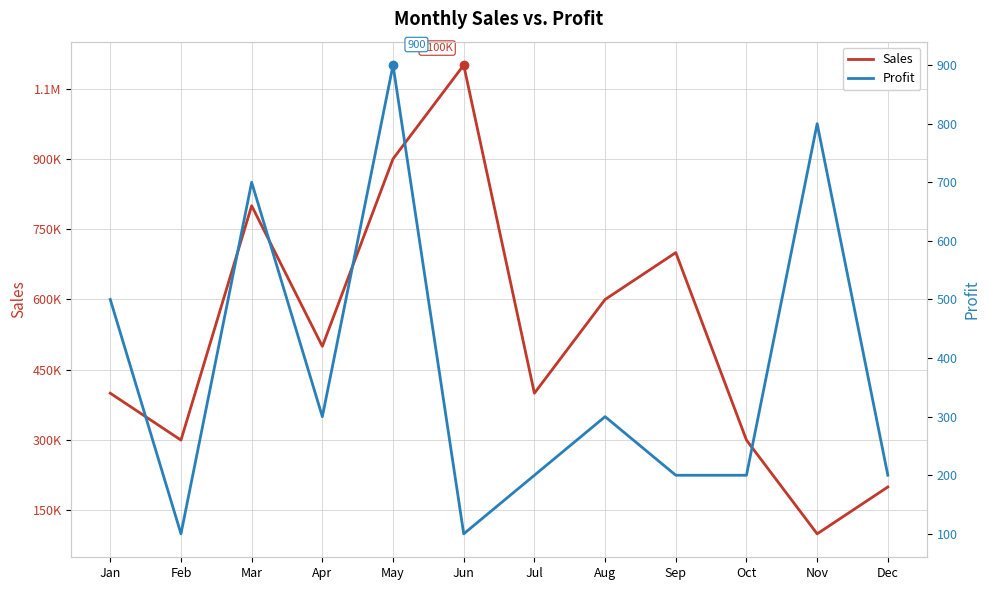

What is the average value of the Profit series?

375